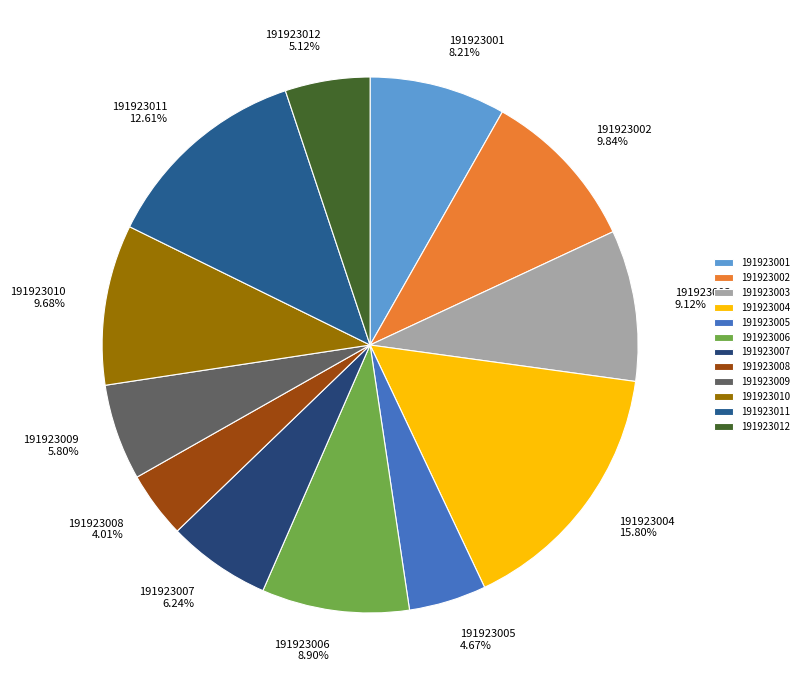

True or false: 191923010 accounts for 10% of the total.

True